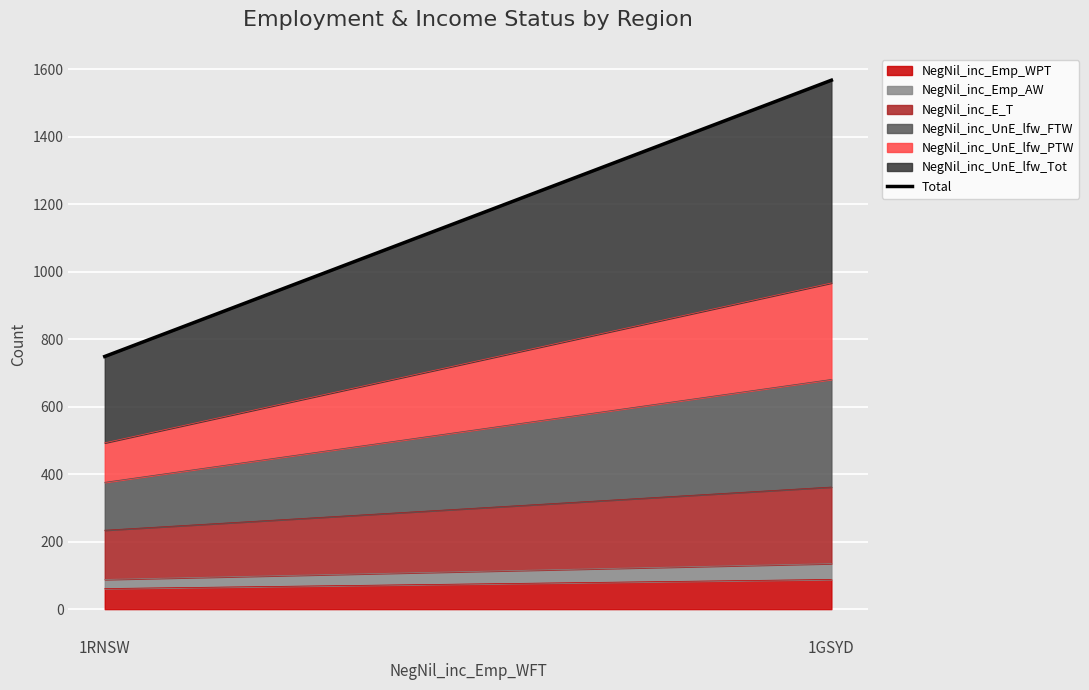

What is the minimum value for NegNil_inc_Emp_WPT?

61